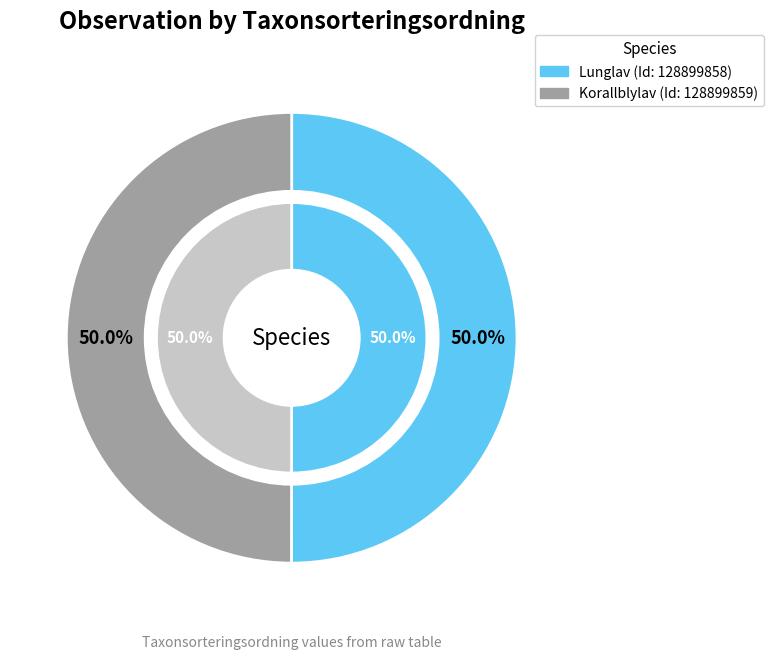

How much of the chart is everything except 128899859?

50.0%